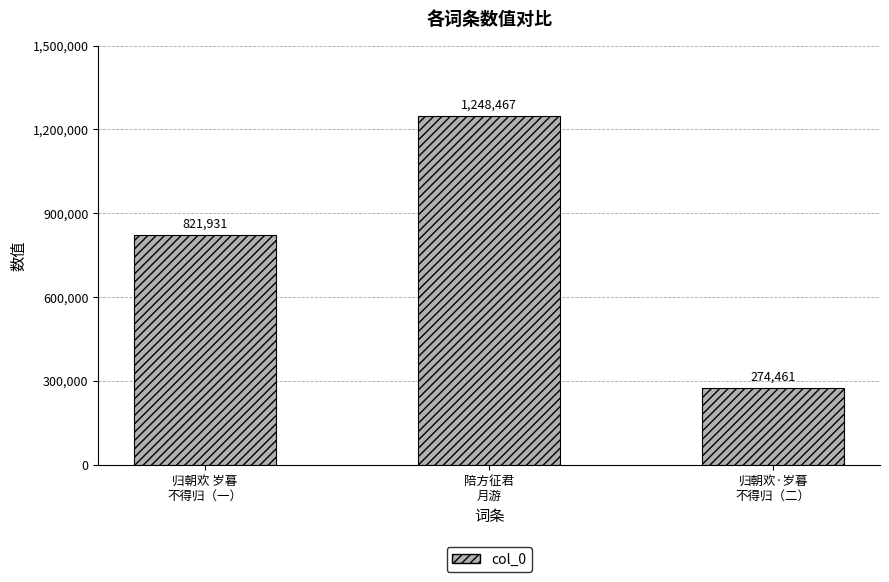

The value at 归朝欢 岁暮
不得归（一） is 1317127. True or false?

False